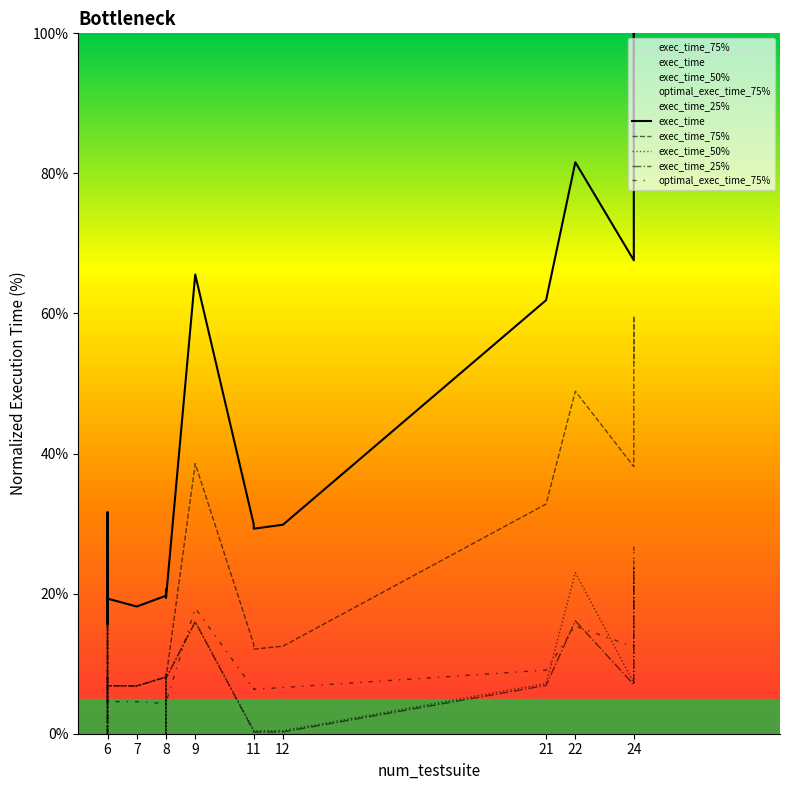

What is the lowest value of the exec_time_75% series?

4.5